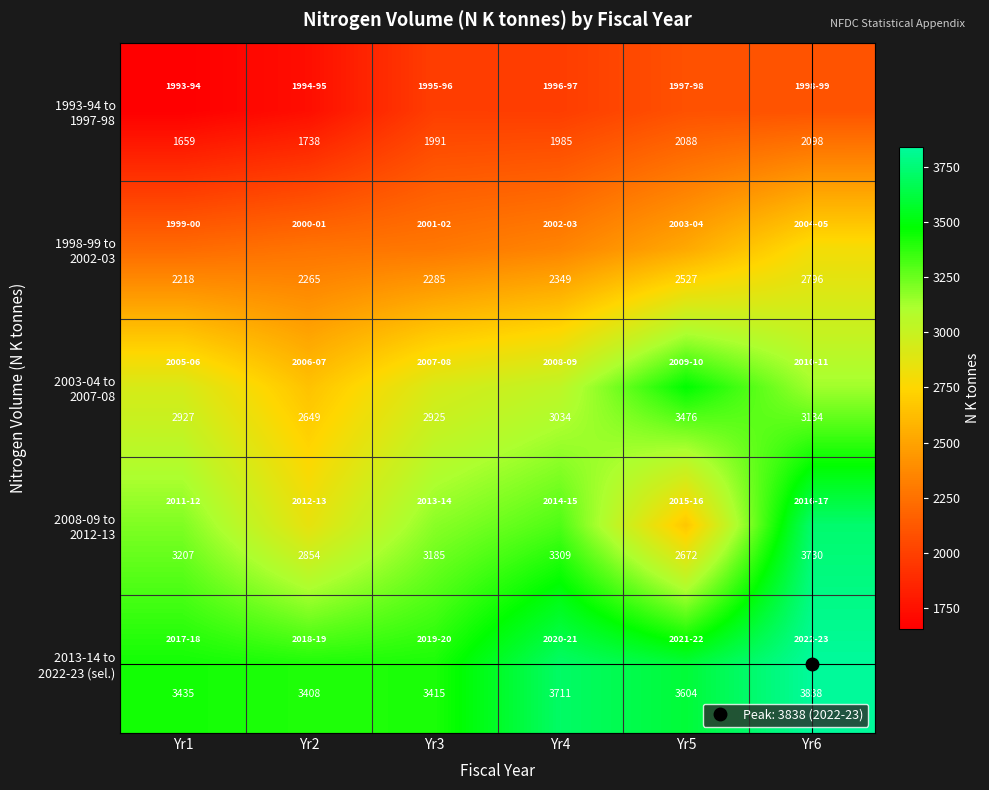

Count the number of categories in the chart.

6